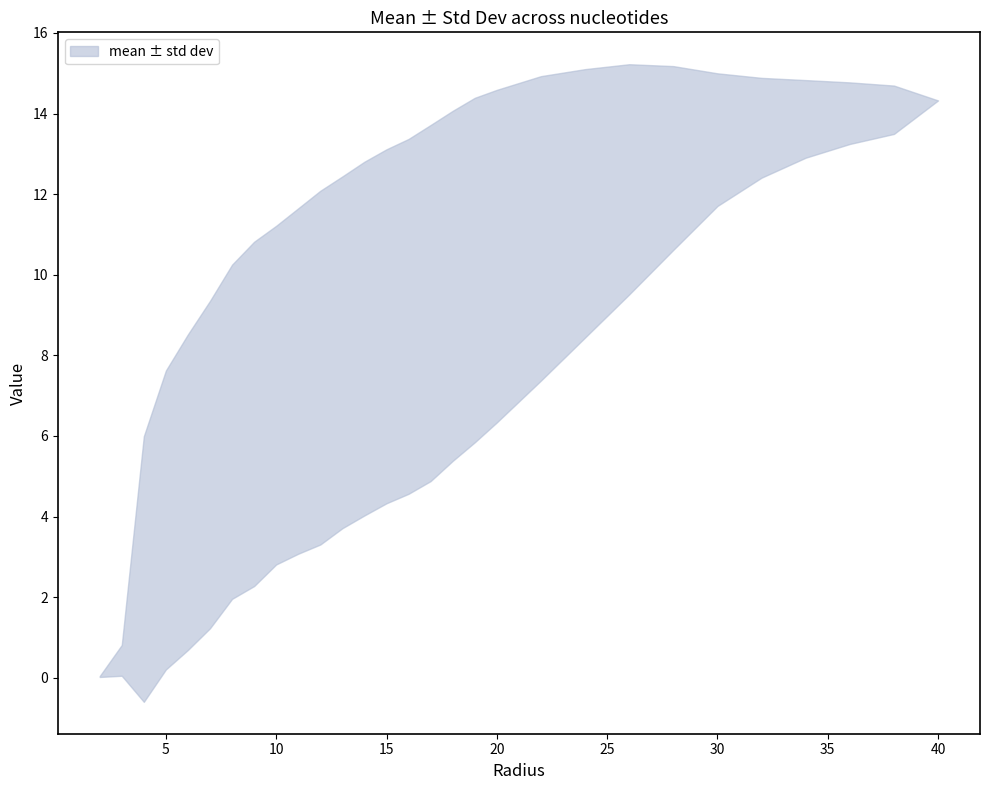

What is the total value across all series at 16.0?

13.4